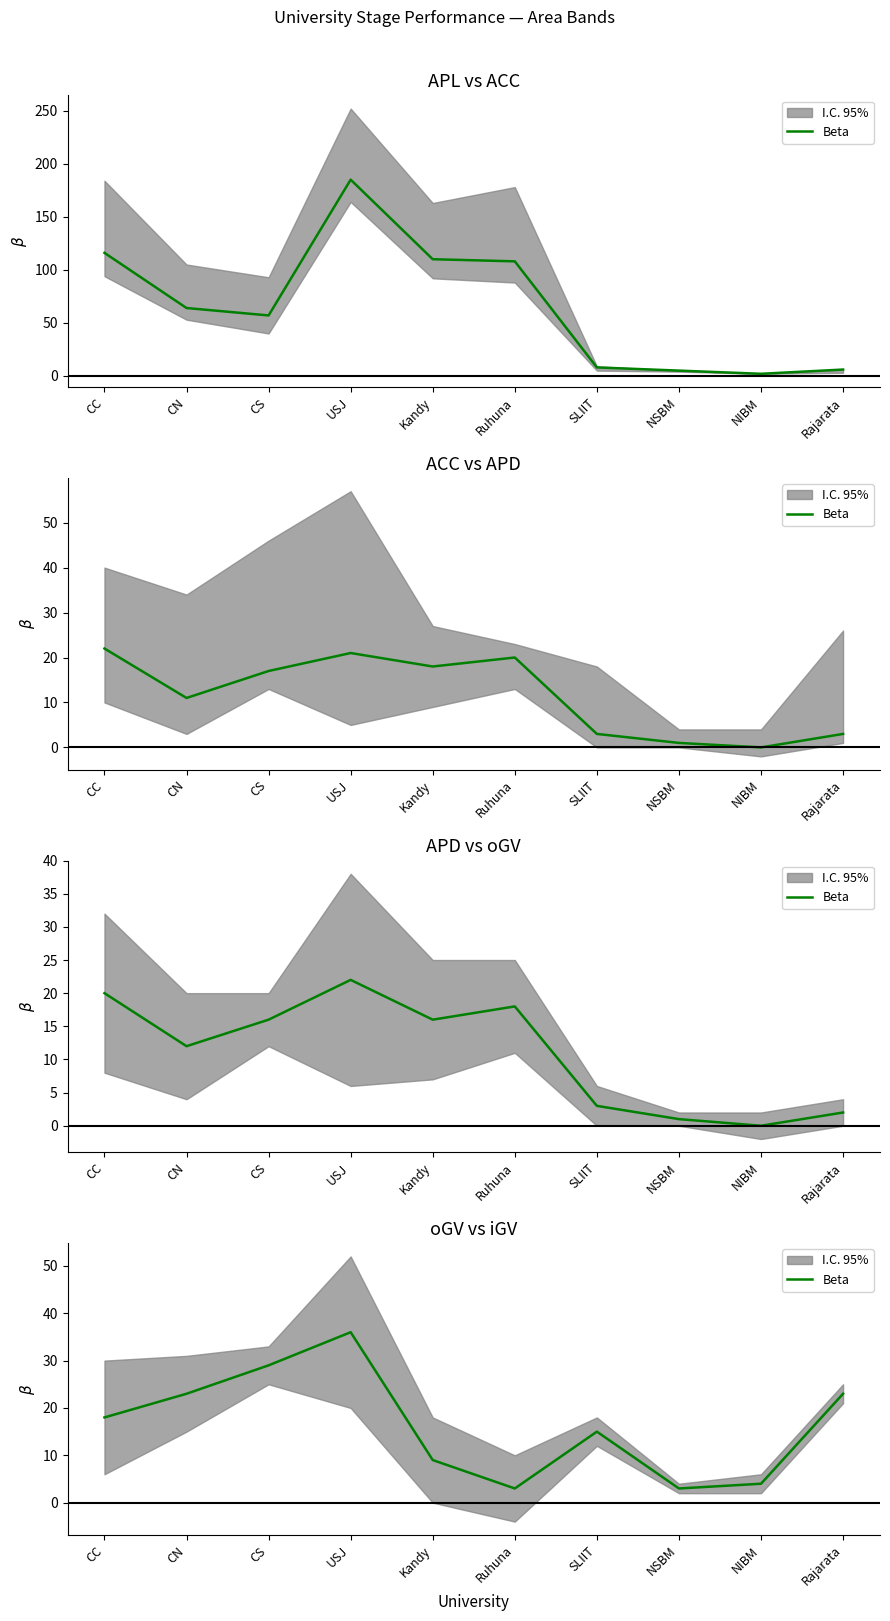

At which category does the chart reach its peak across all series?

USJ